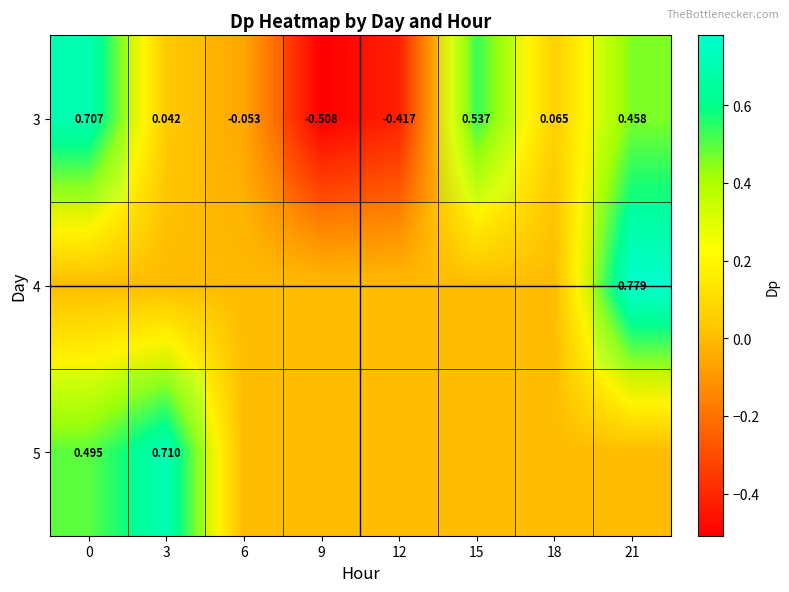

Rank the series by their maximum value, from highest to lowest.

4, 5, 3